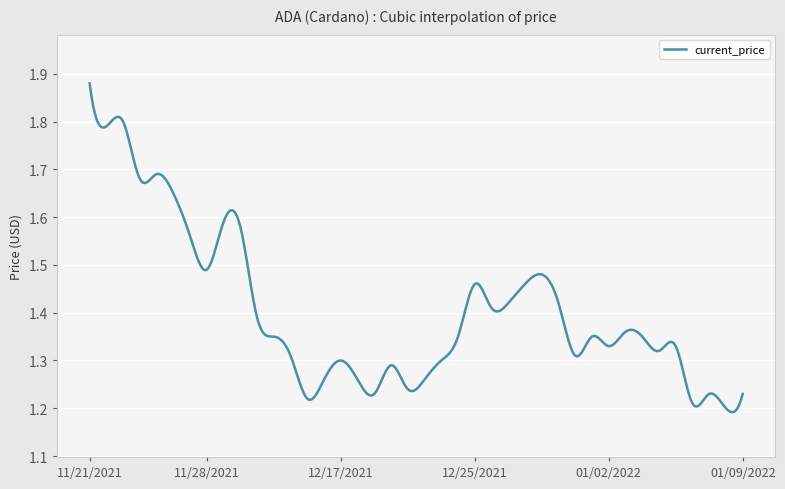

What is the difference between the maximum and minimum values?

0.7